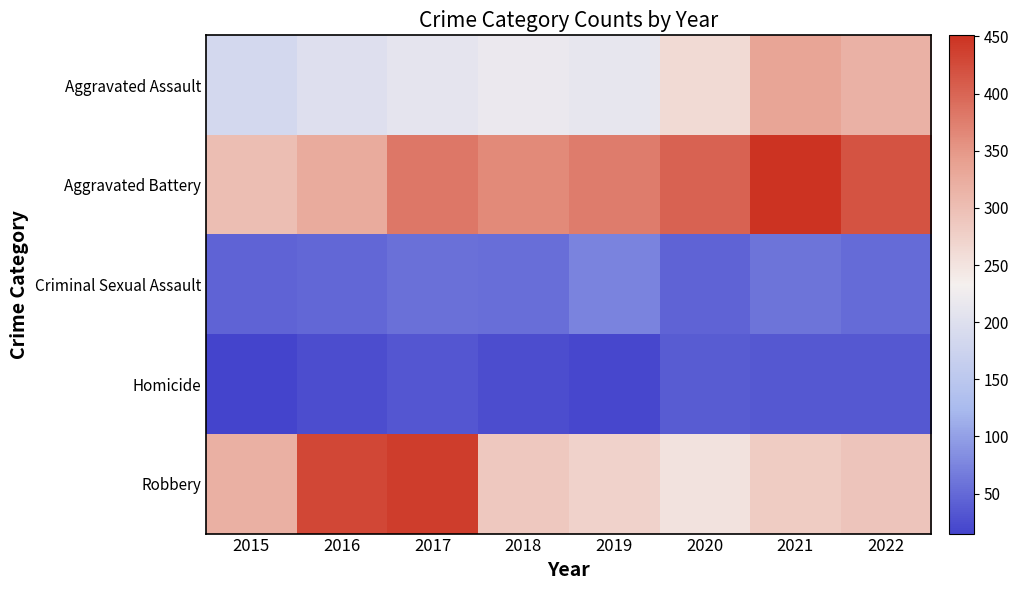

Which series has the largest range (max minus min)?

Robbery